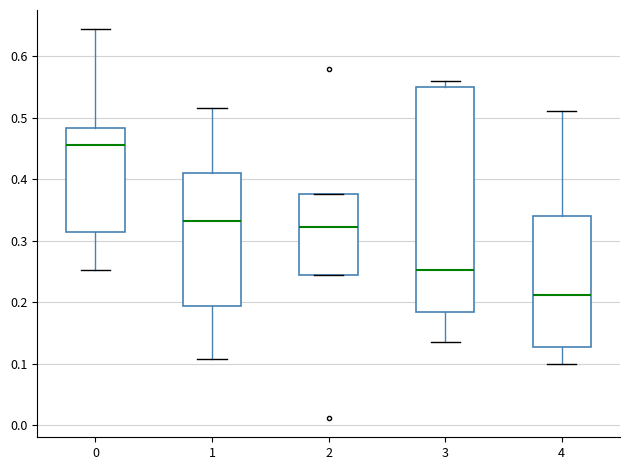

Where does the lower whisker of the box at x = 3 end on the y-axis? The values are not printed on the chart, so give them approximately, as read against the axis.

0.14